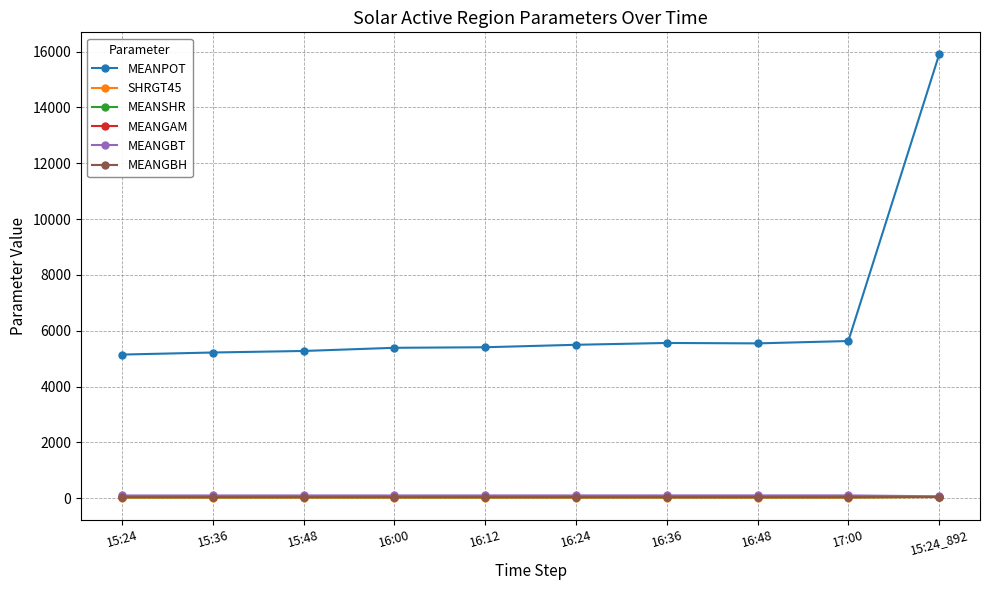

What are all the series names shown in the legend?

MEANPOT, SHRGT45, MEANSHR, MEANGAM, MEANGBT, MEANGBH